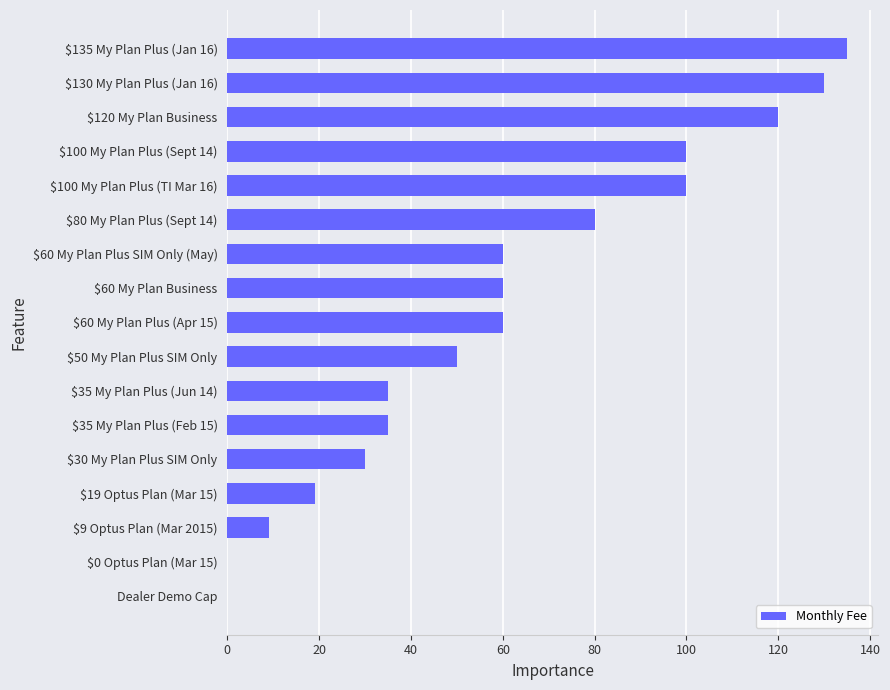

Is it true that the value at $0 Optus Plan (Mar 15) is 0?

True